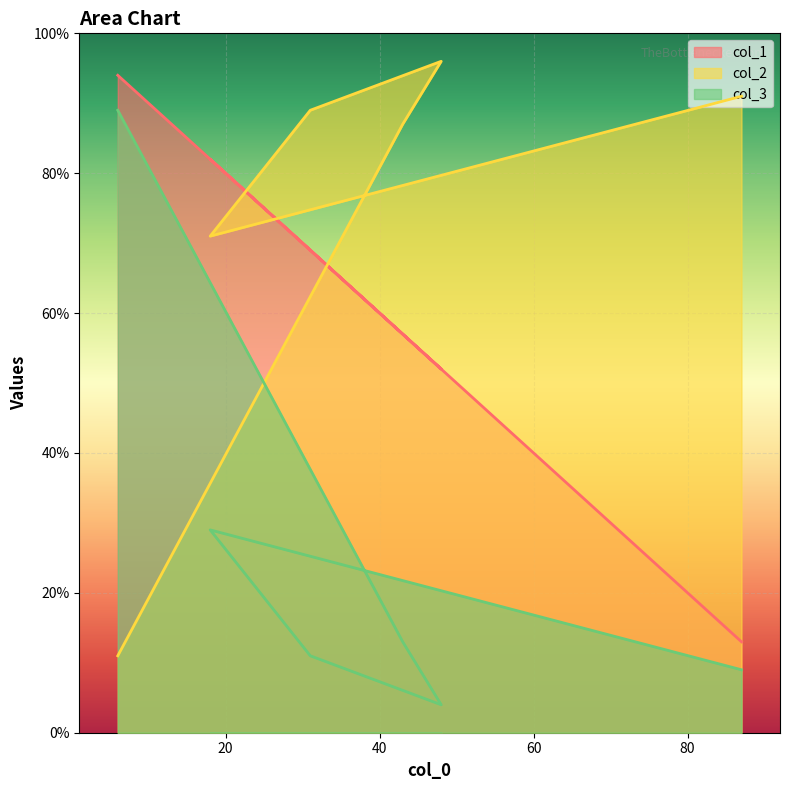

Is the value of col_3 at 43 greater than the value of col_2 at 87?

No